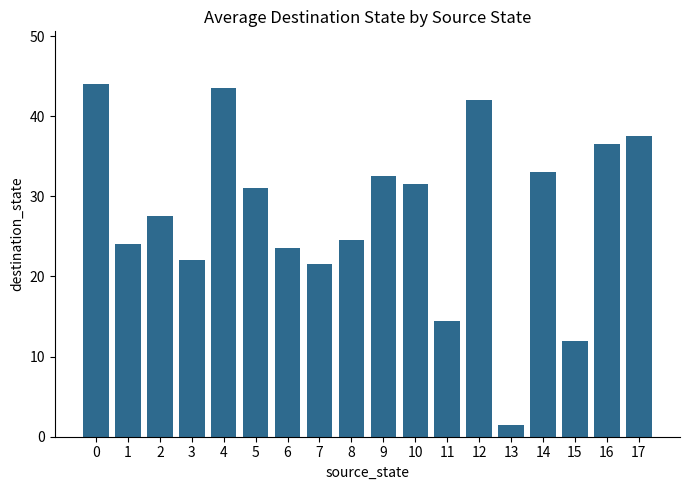

What is the value of the 14th bar from the left?

1.5